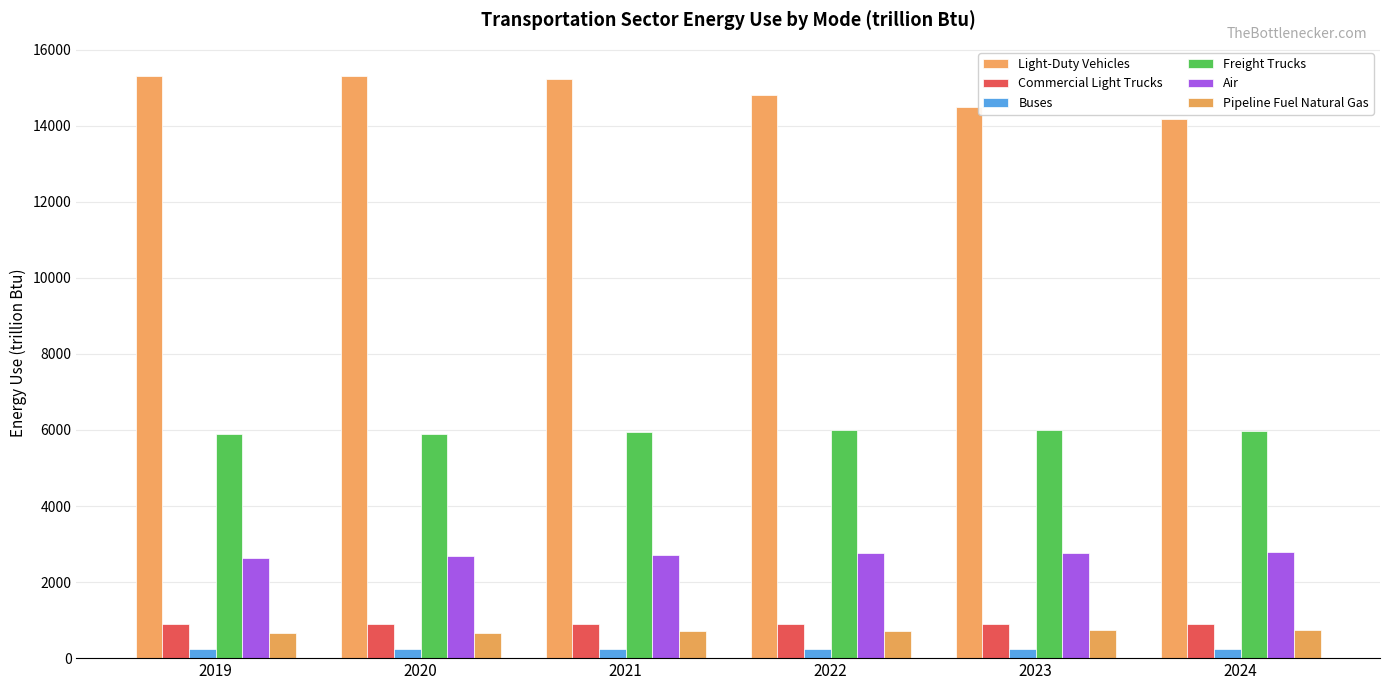

List the labels in order of Air value, smallest first.

2019, 2020, 2021, 2022, 2023, 2024